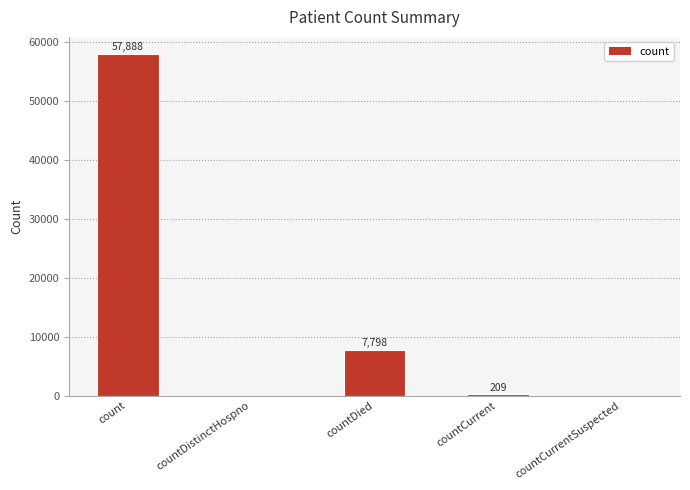

True or false: the data shows 24724 at countDistinctHospno.

False